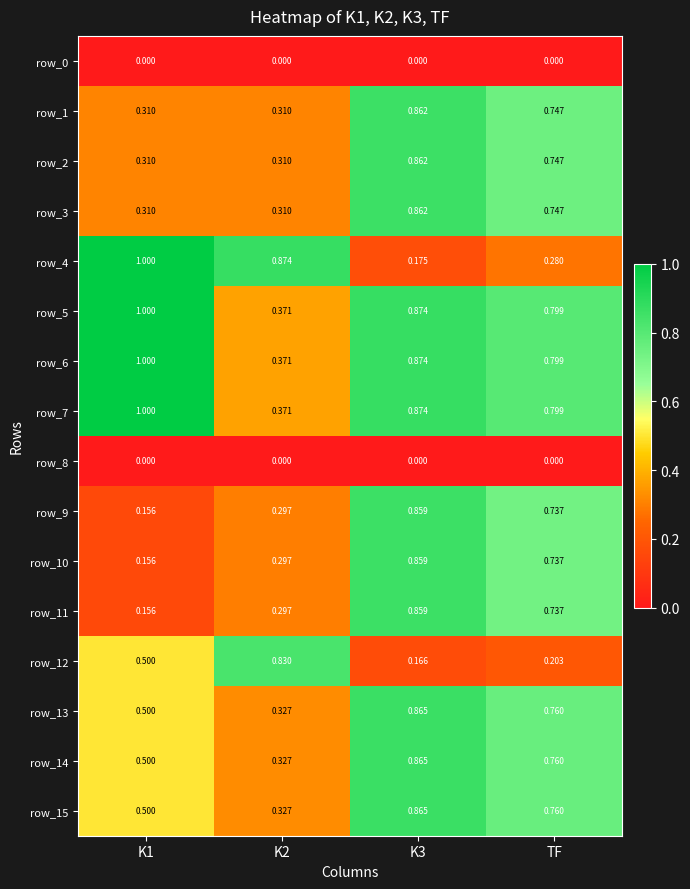

What is the maximum value shown in the chart?

1.0